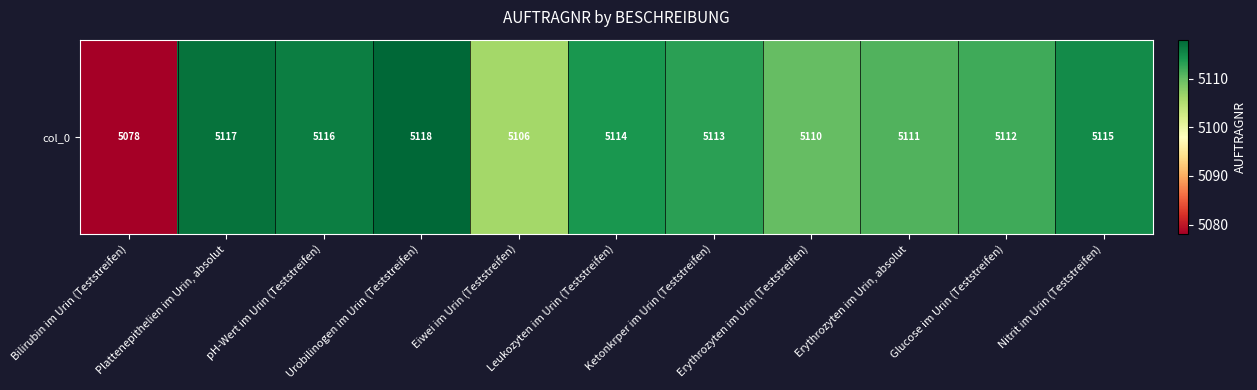

What is the maximum value shown in the chart?

5118